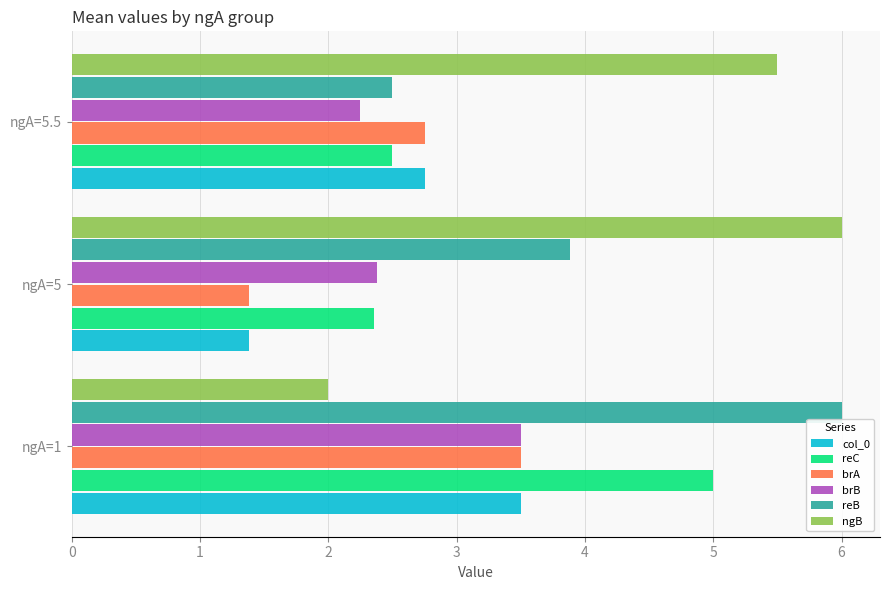

What is the difference between the maximum and minimum values in the brA series?

2.1